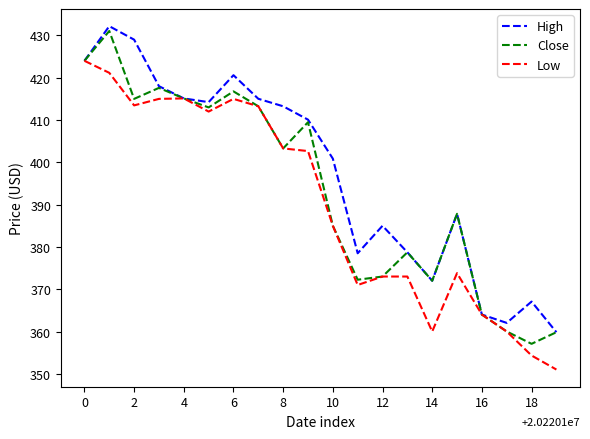

Which series has the largest total across all categories?

High